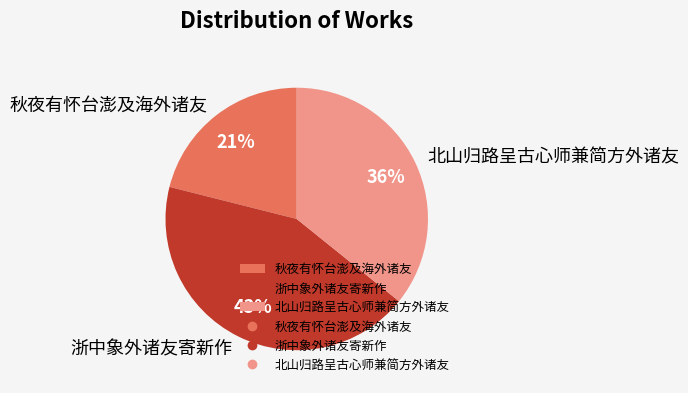

To the nearest percent, what portion does 浙中象外诸友寄新作 represent?

43%